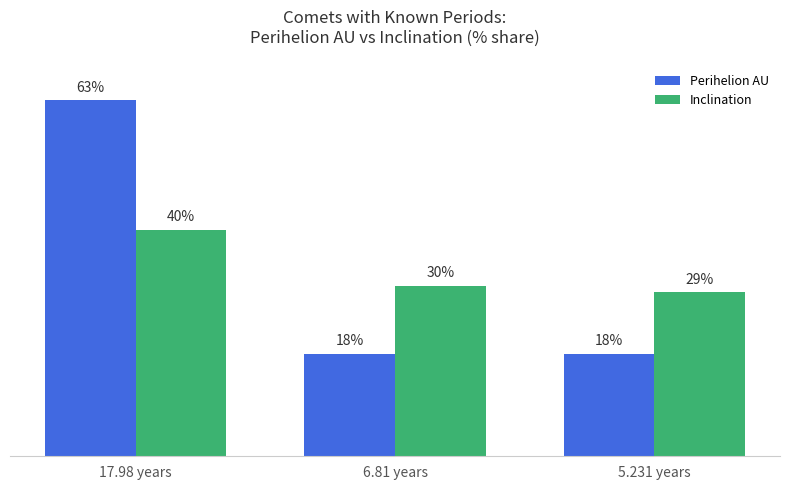

At which label is Inclination closest to 34?

6.81 years